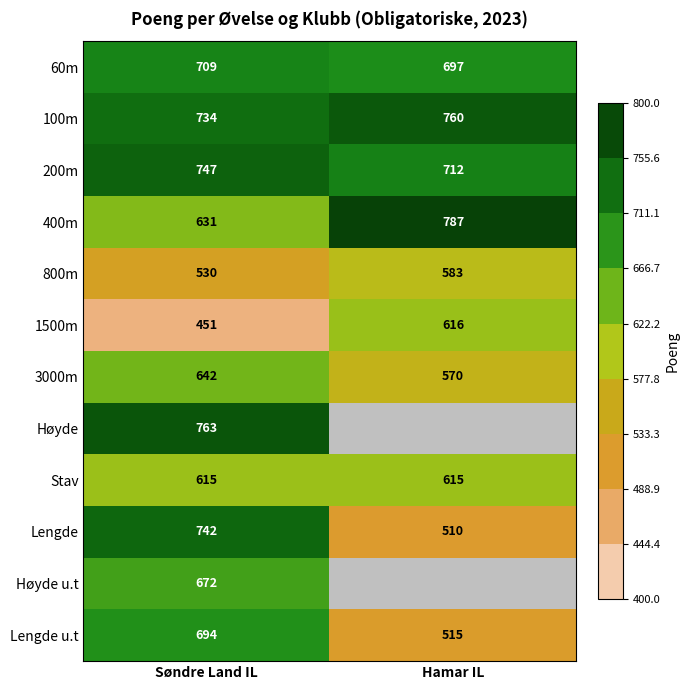

What is the spread (max minus min) of values at Hamar IL?

277.0